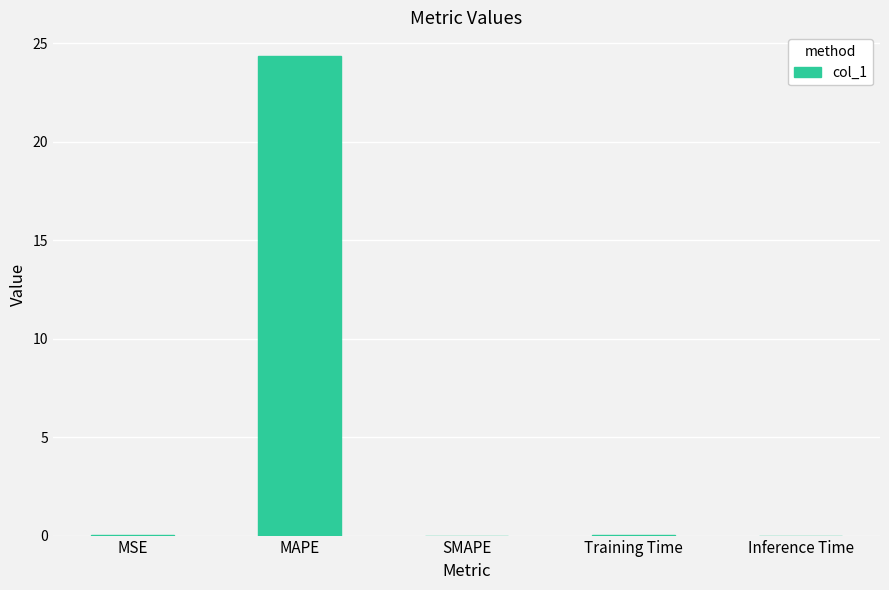

Which has a higher value, MSE or MAPE?

MAPE